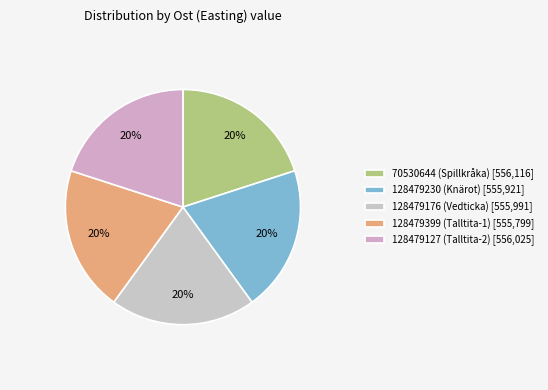

To the nearest percent, what is the combined percentage of 128479230 (Knärot) and 128479399 (Talltita-1)?

40%